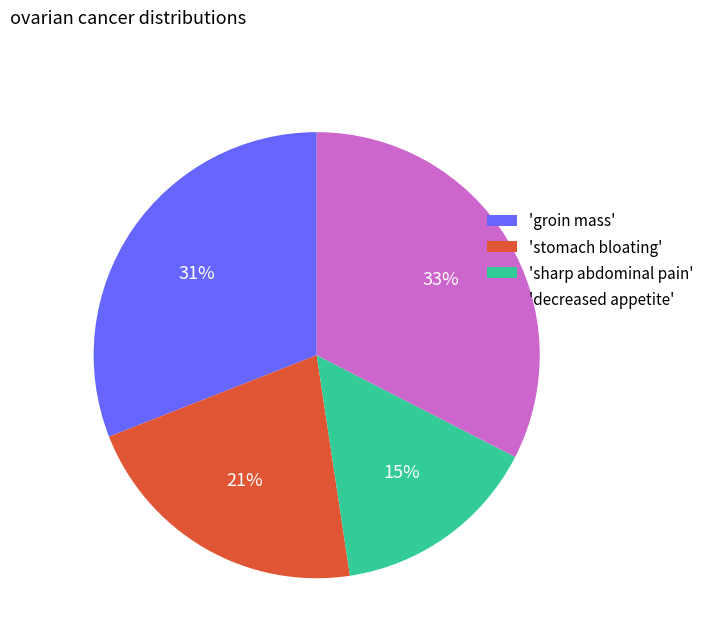

Does any single category account for the majority?

No